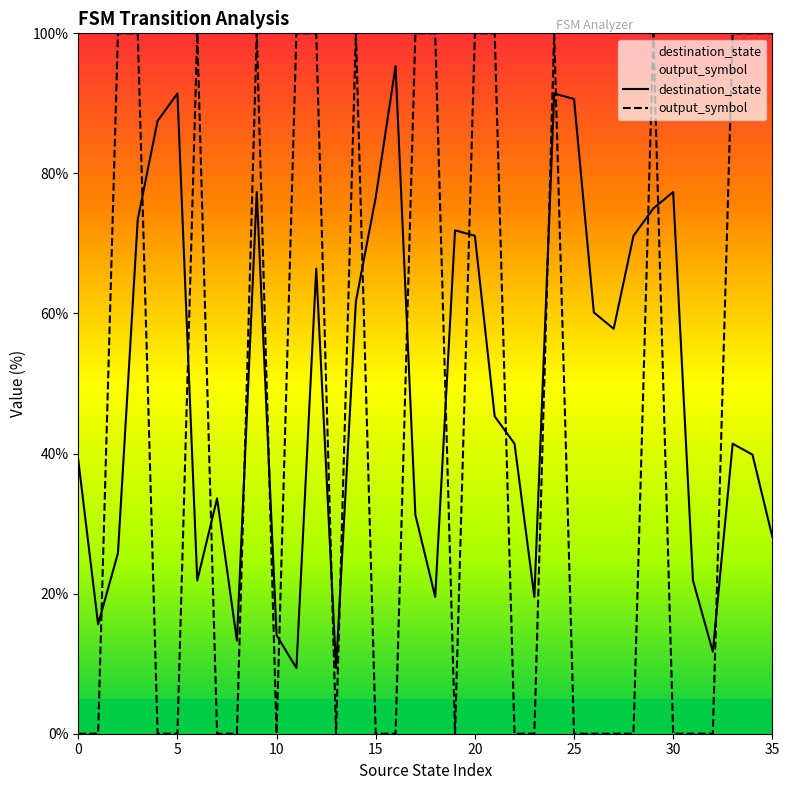

What are all the series names shown in the legend?

destination_state, output_symbol